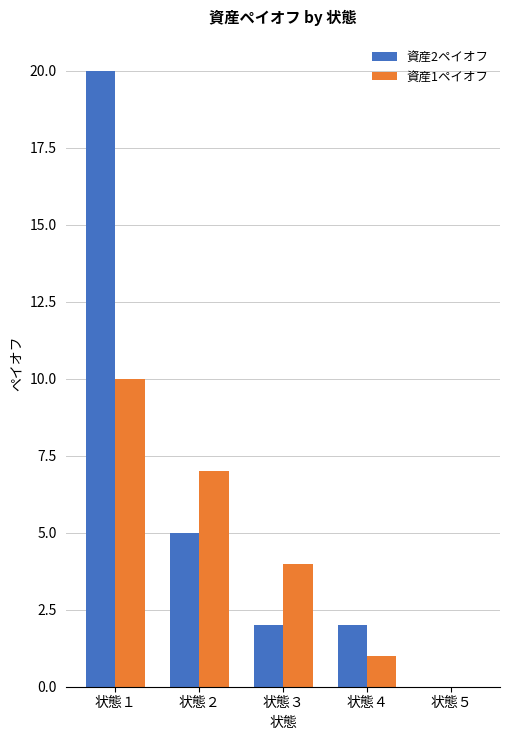

The value of 資産2ペイオフ at 状態２ is 7. True or false?

False